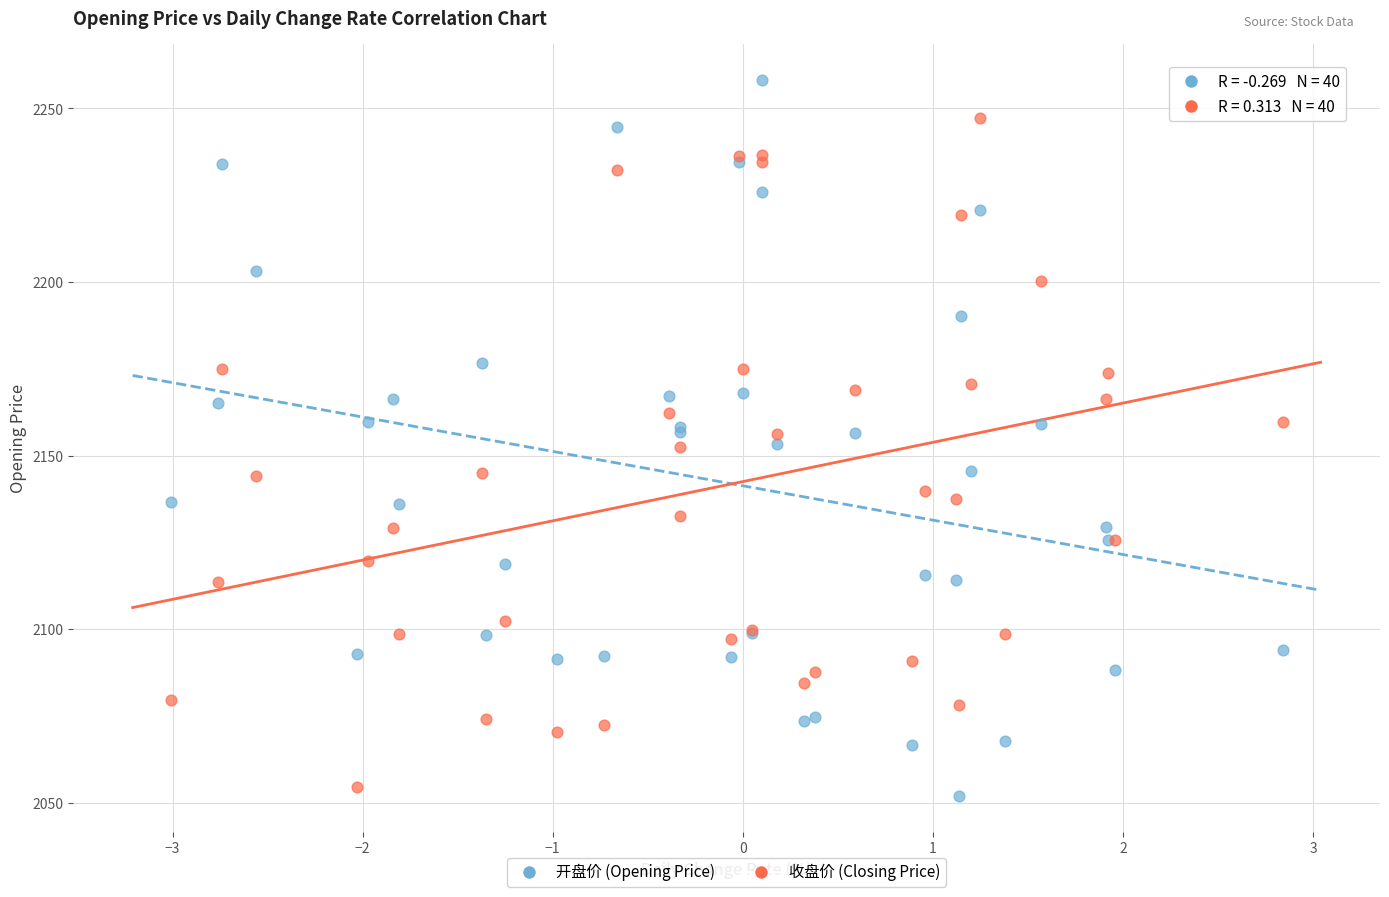

Which series has the widest spread of Y values?

开盘价 (Opening Price)